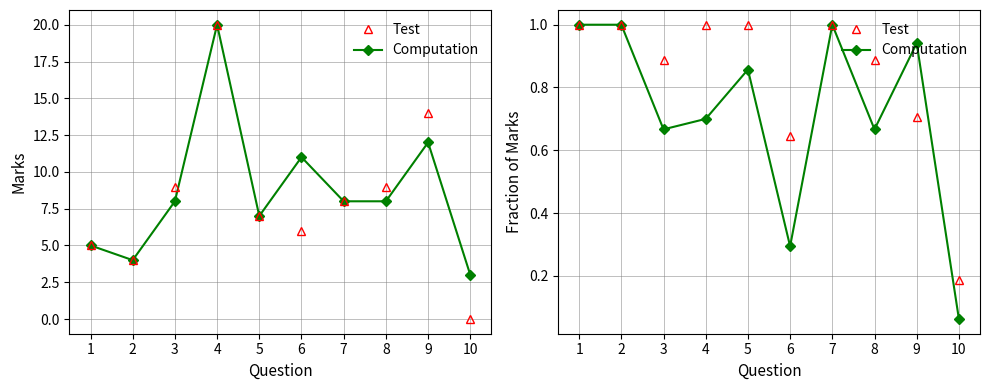

Rank the categories by Solution 1 value from highest to lowest.

1, 2, 4, 5, 7, 3, 8, 9, 6, 10